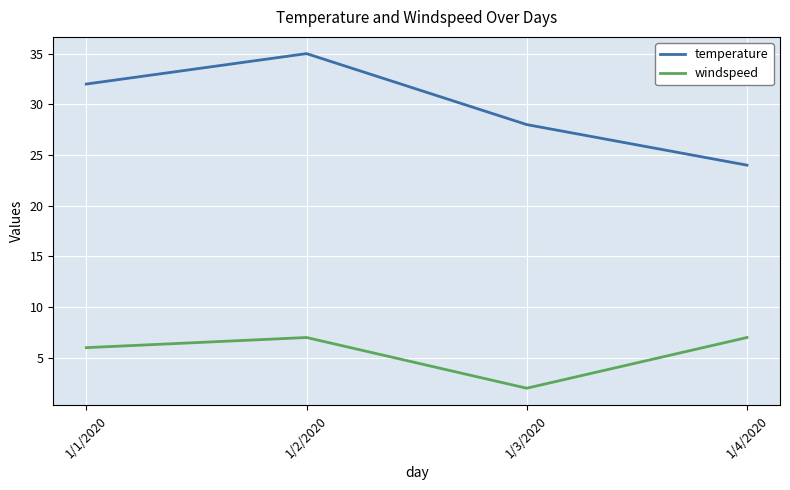

True or false: windspeed and temperature cross at least once.

False